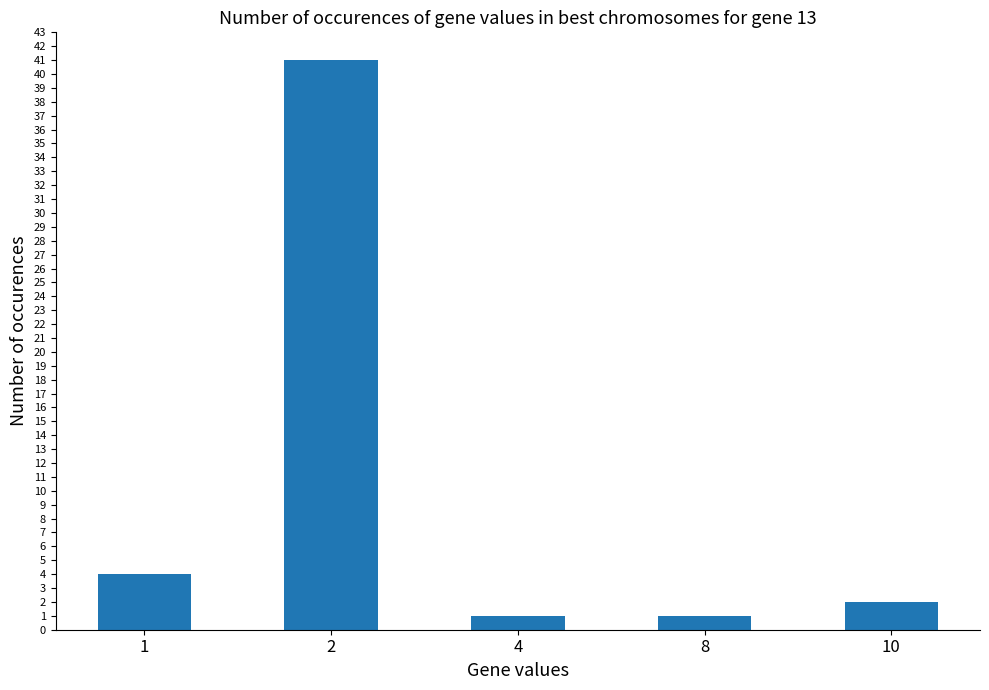

At which label is the value closest to 21?

1